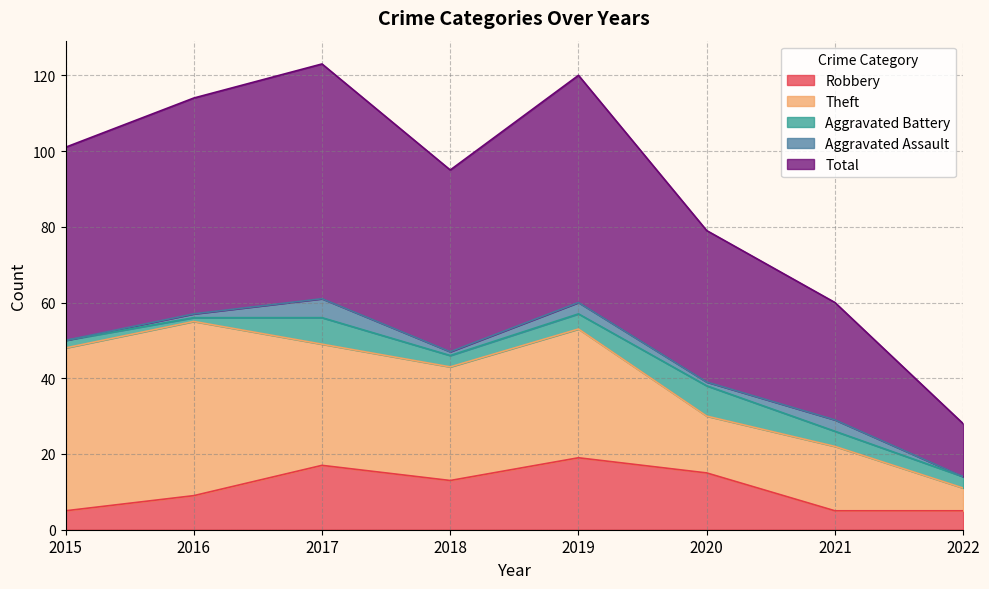

How many values in the Total series are below 51?

4